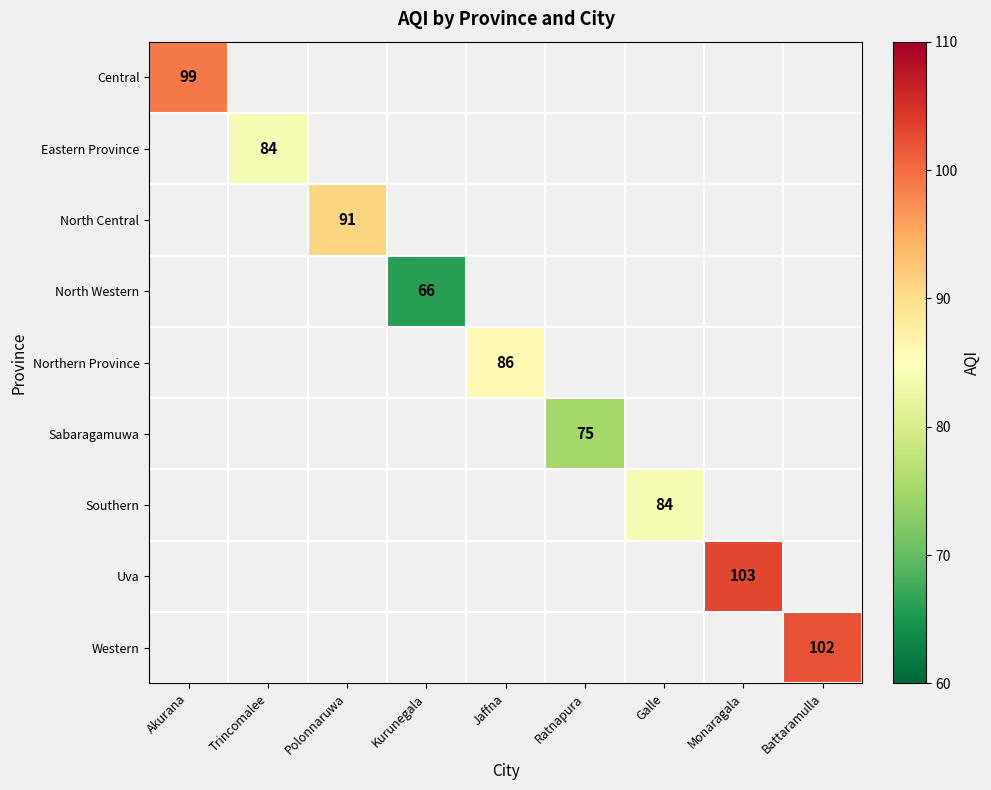

The value of North Central at Polonnaruwa is 30. True or false?

False